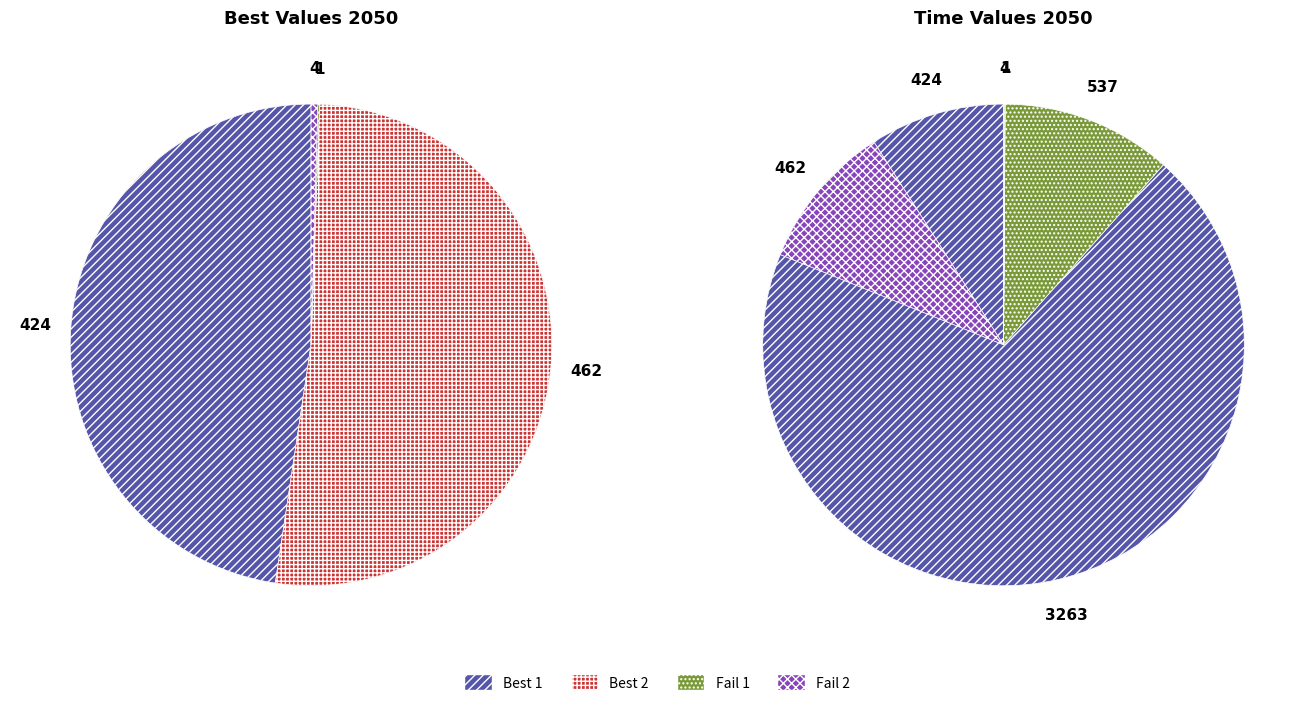

To the nearest percent, what is the difference between the largest and smallest slice percentages?

70%